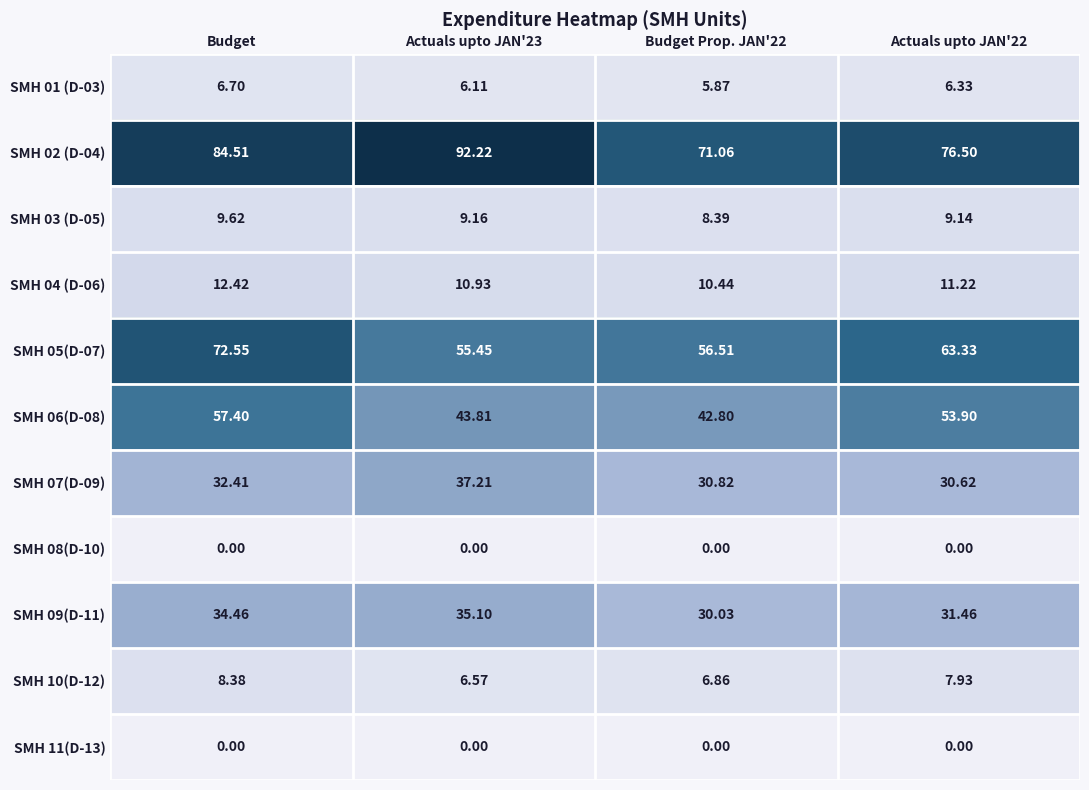

Where does the SMH 01 (D-03) series first go above 6?

Budget